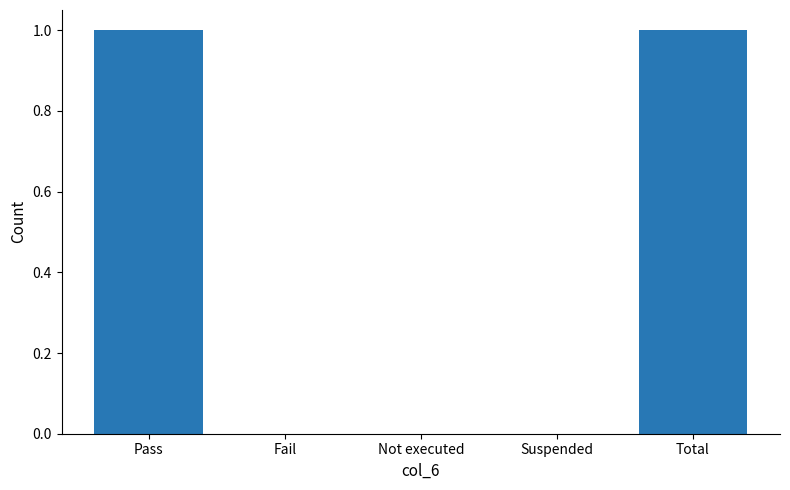

Between Total and Fail, which is larger?

Total